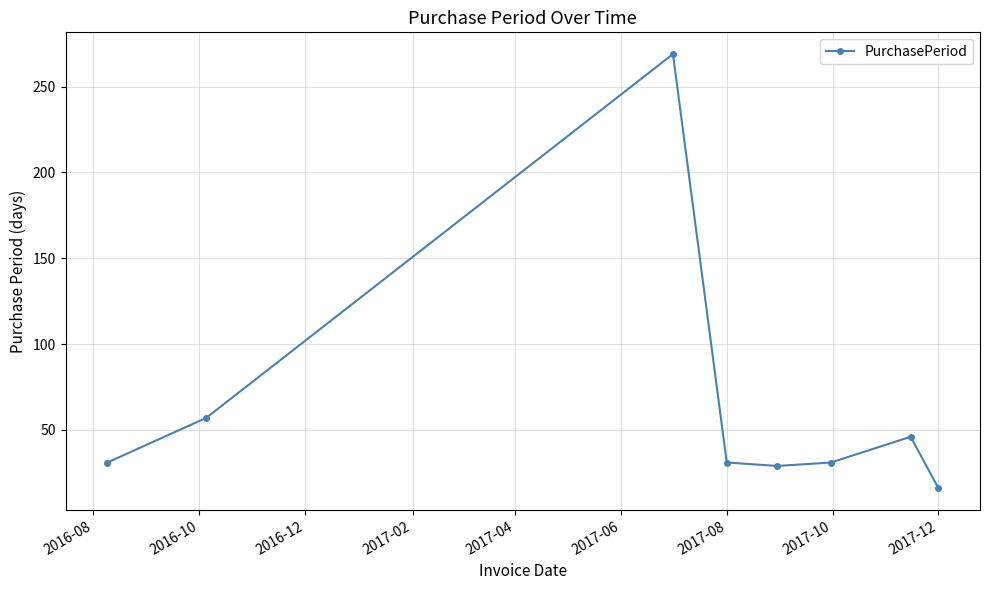

True or false: the data has more than 1 interior local peaks.

True